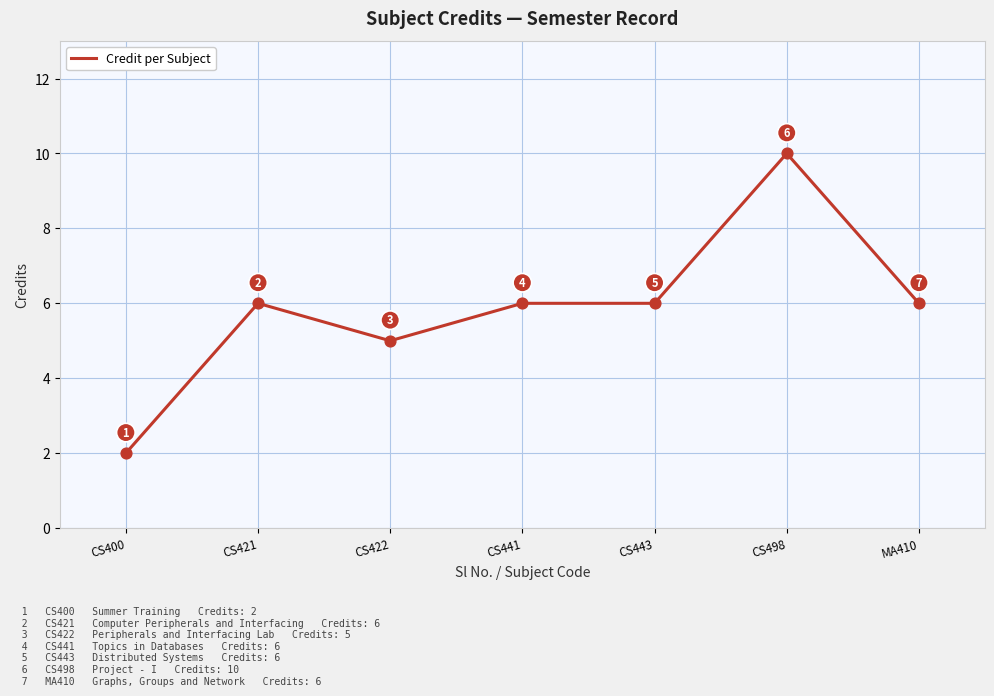

What is the change in value from CS422 to CS441?

+1